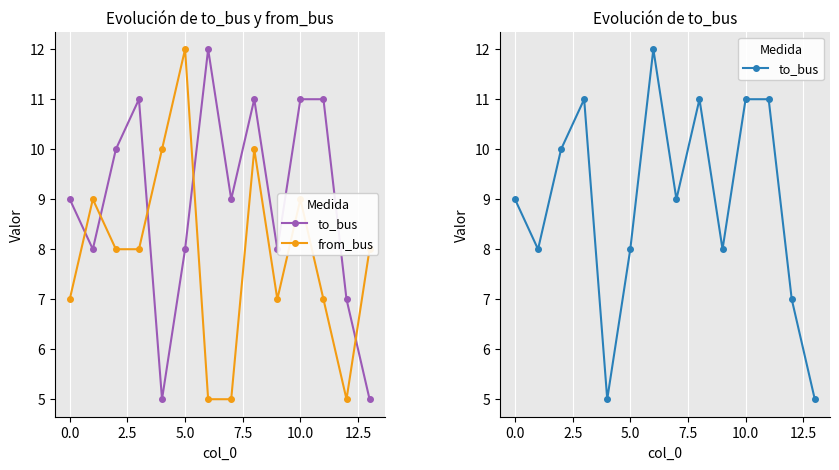

How many lines are shown in the chart?

2